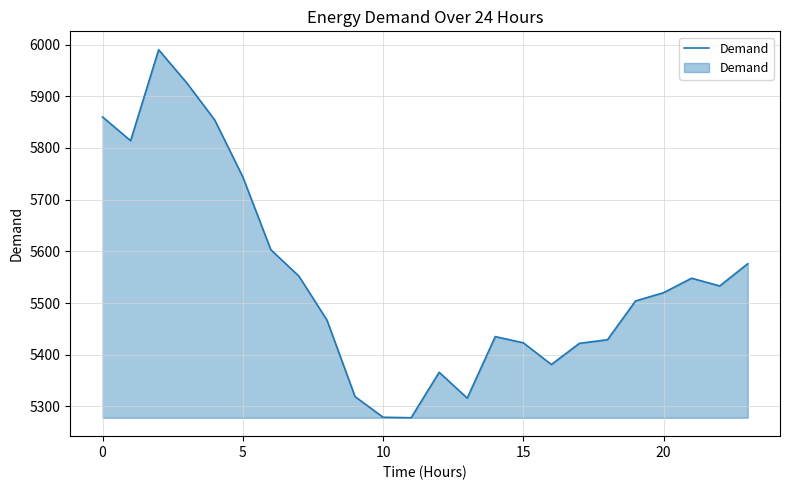

What is the difference between the maximum and minimum values?

712